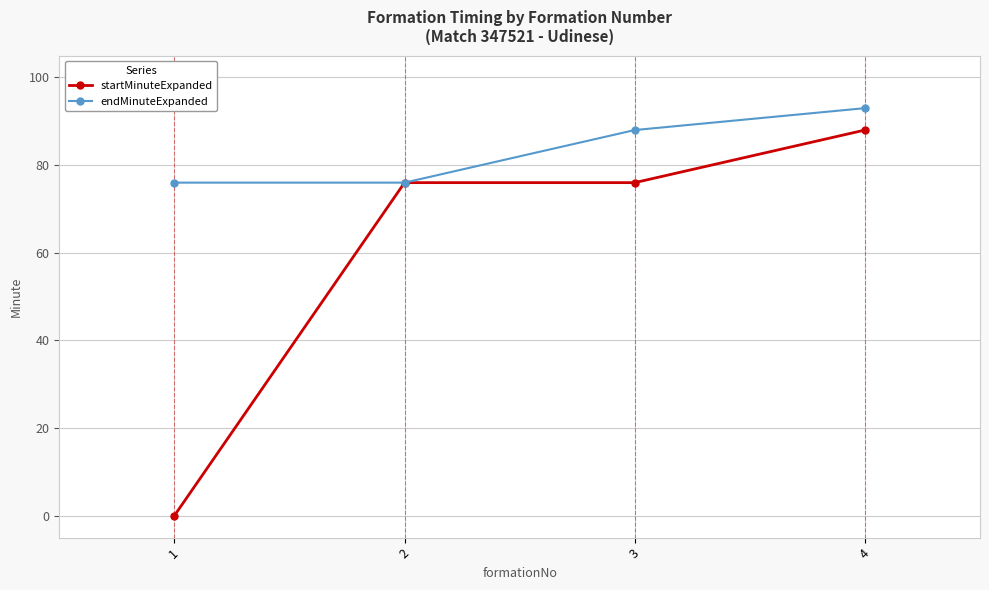

How many lines are shown in the chart?

2